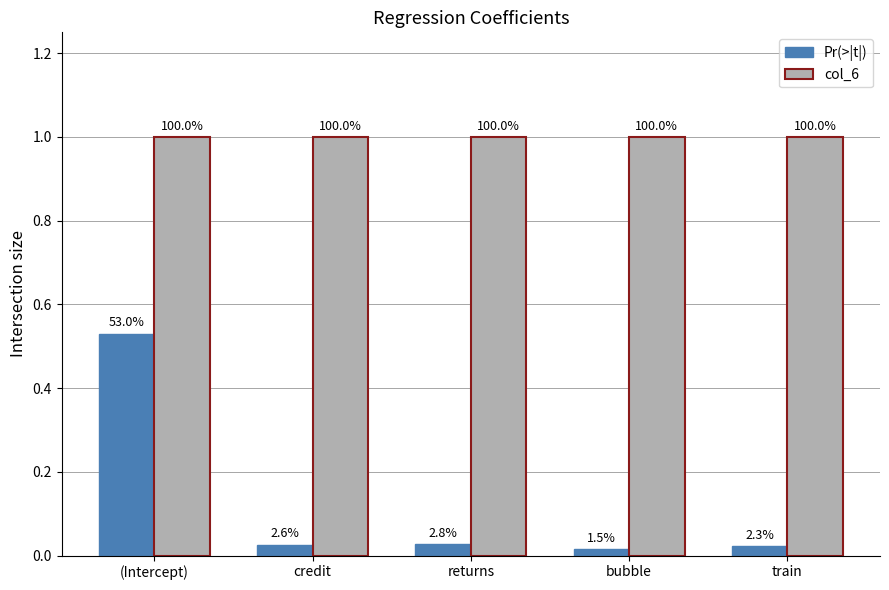

What is the label of the 3rd bar from the left?

returns